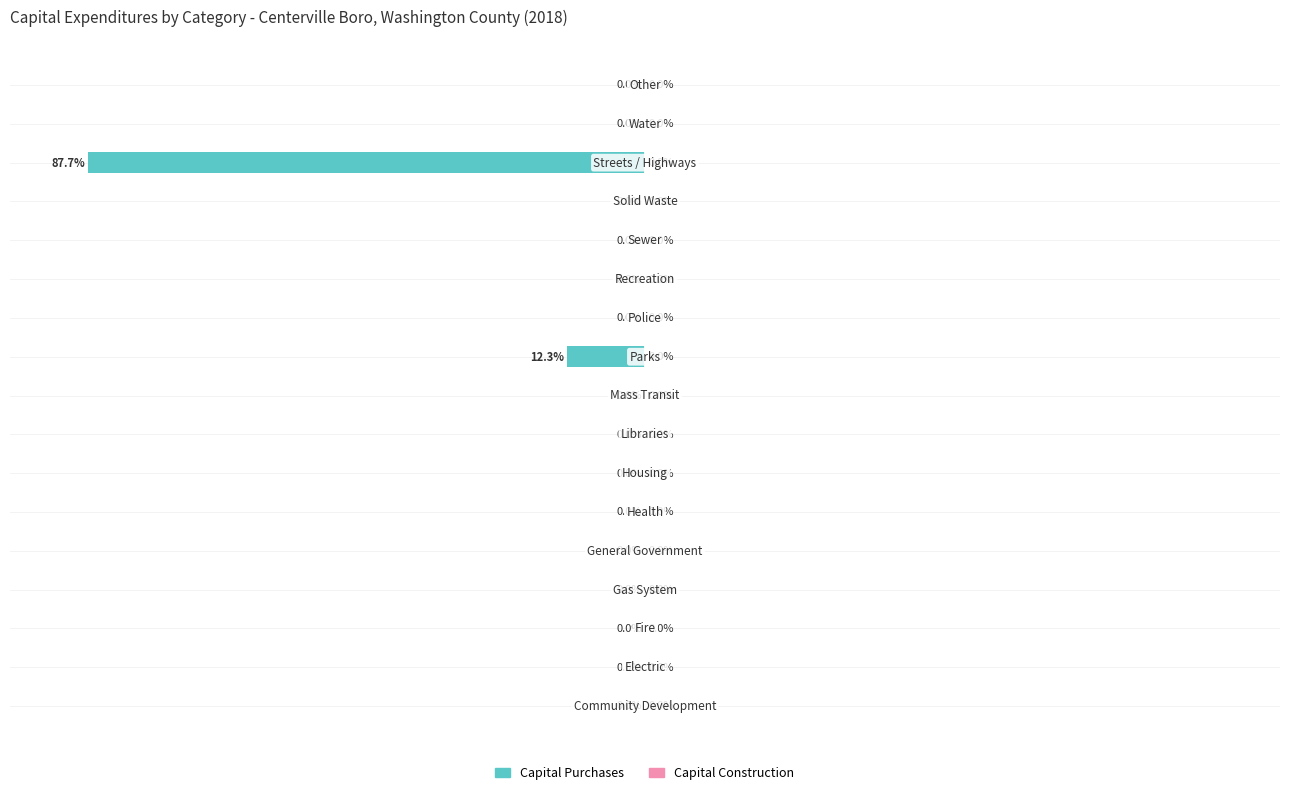

How many distinct data groups are displayed?

2